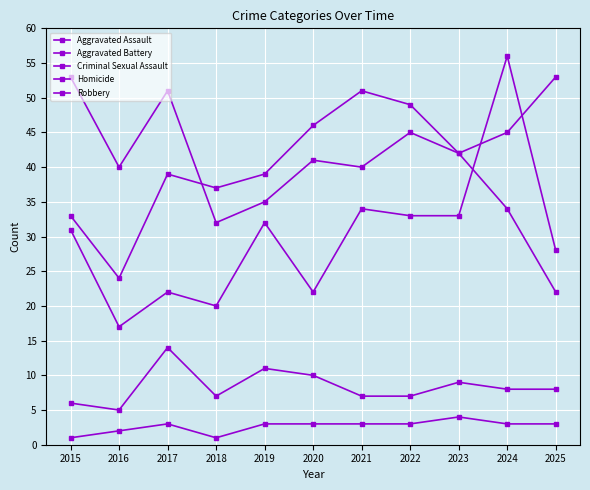

True or false: Criminal Sexual Assault and Robbery intersect in this chart.

False